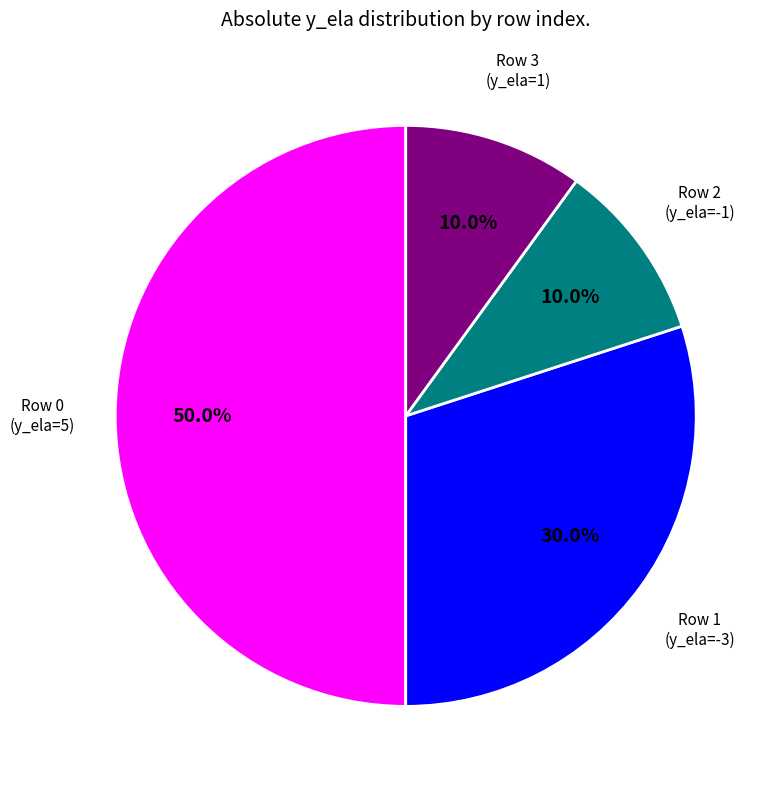

Does any single category account for the majority?

Yes